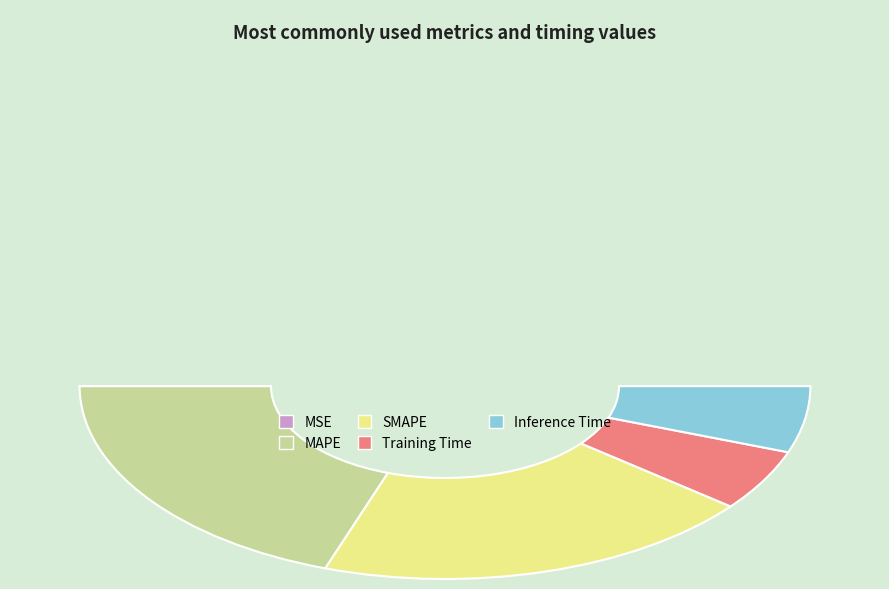

What is the change in value from MSE to Training Time?

+0.2